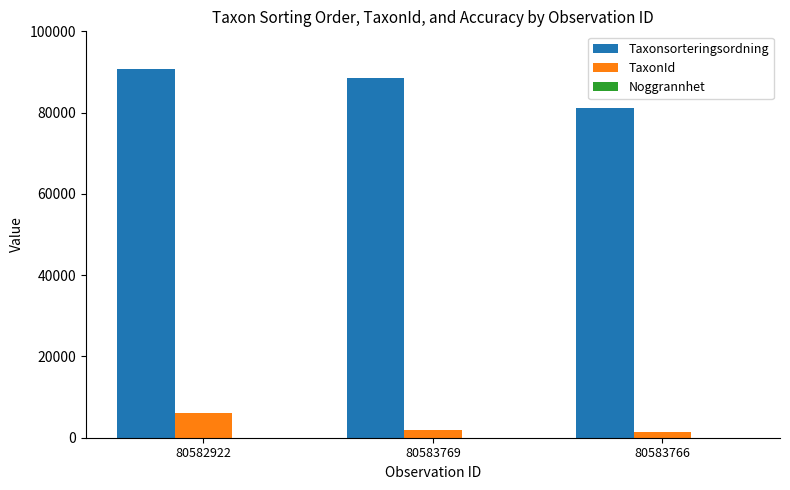

What is the average value of the TaxonId series?

3080